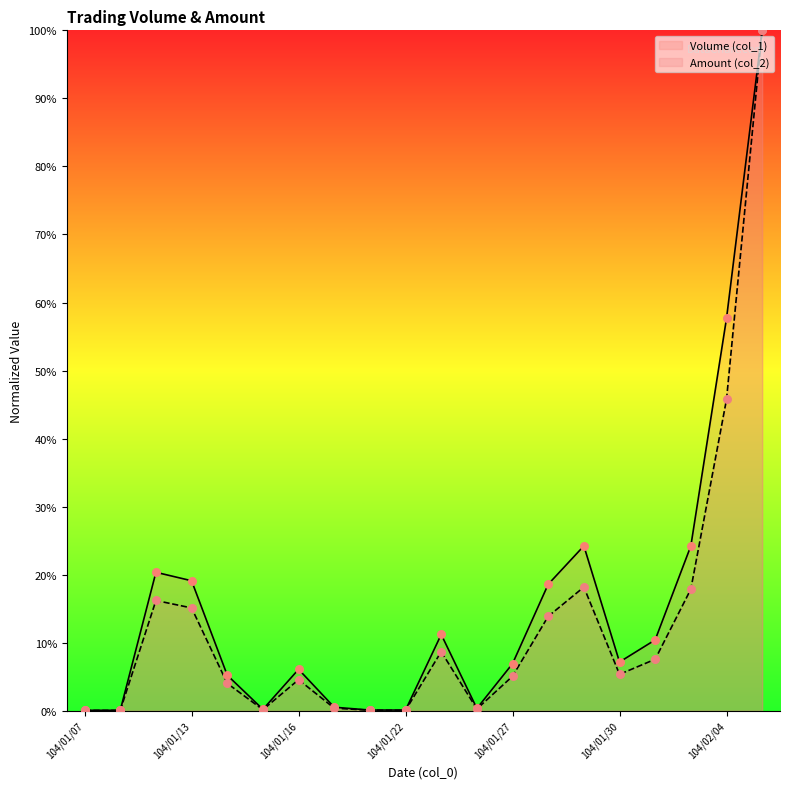

At how many categories does at least one series exceed 21?

4